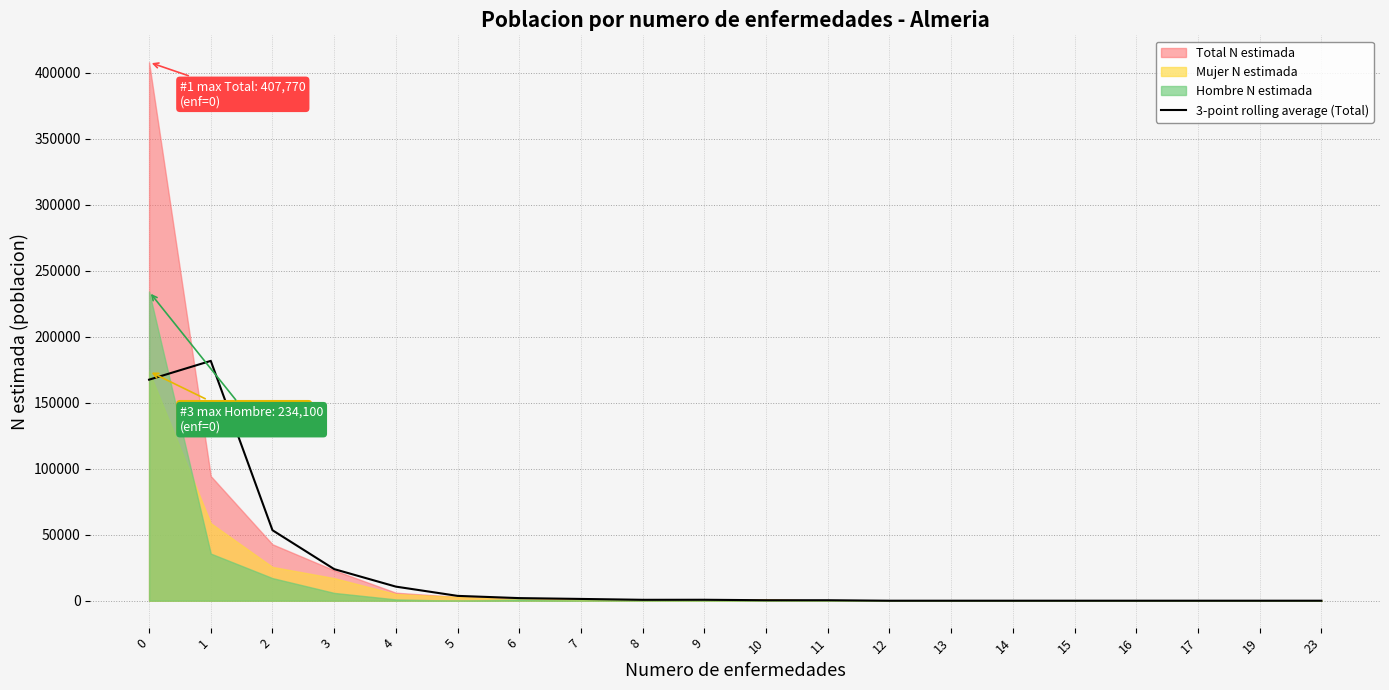

How many lines are shown in the chart?

1